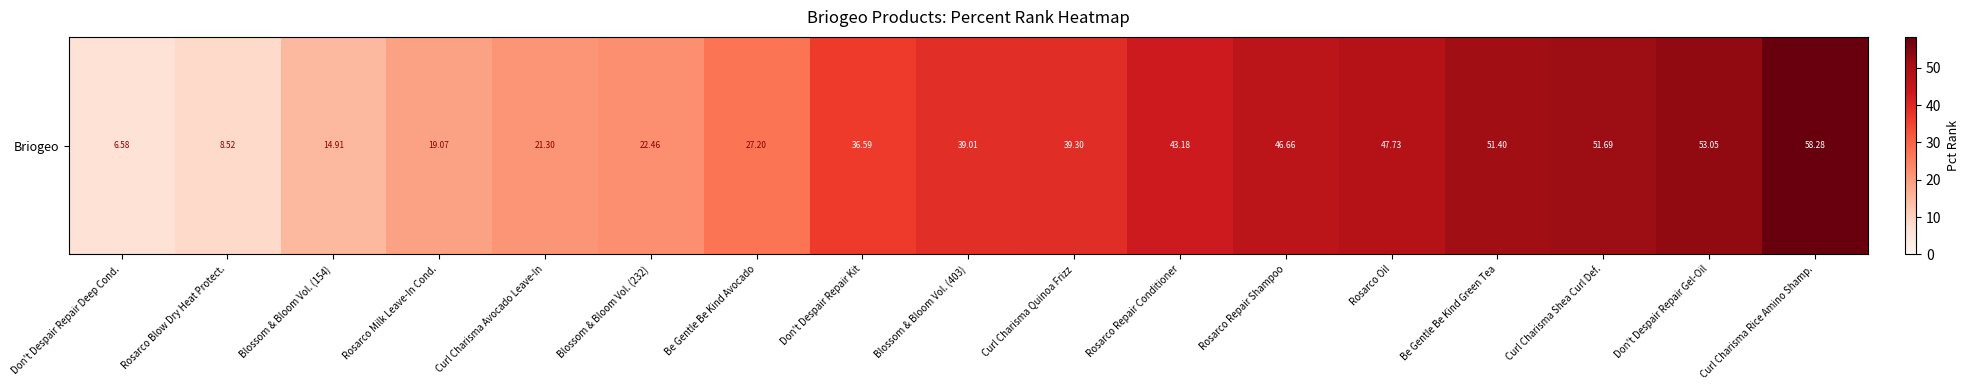

Reading right to left, list all the values displayed in this chart.

58.3	53.0	51.7	51.4	47.7	46.7	43.2	39.3	39.0	36.6	27.2	22.5	21.3	19.1	14.9	8.5	6.6